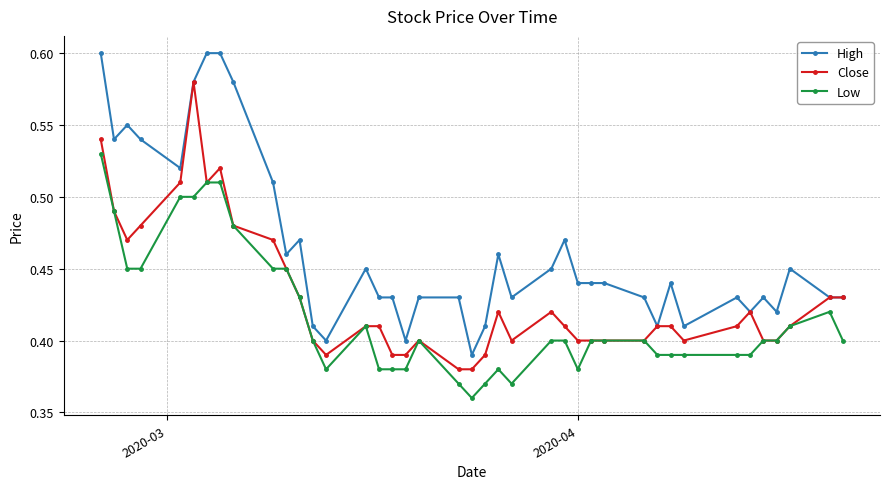

List the series in order of their peak value, lowest first.

Low, Close, High